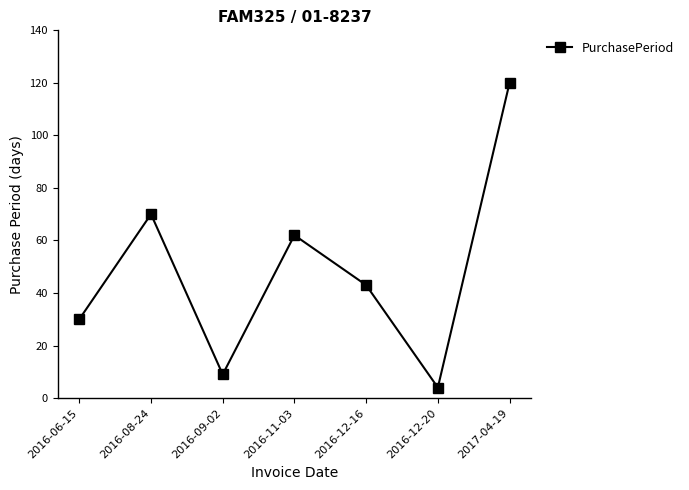

What is the minimum value shown in the chart?

4